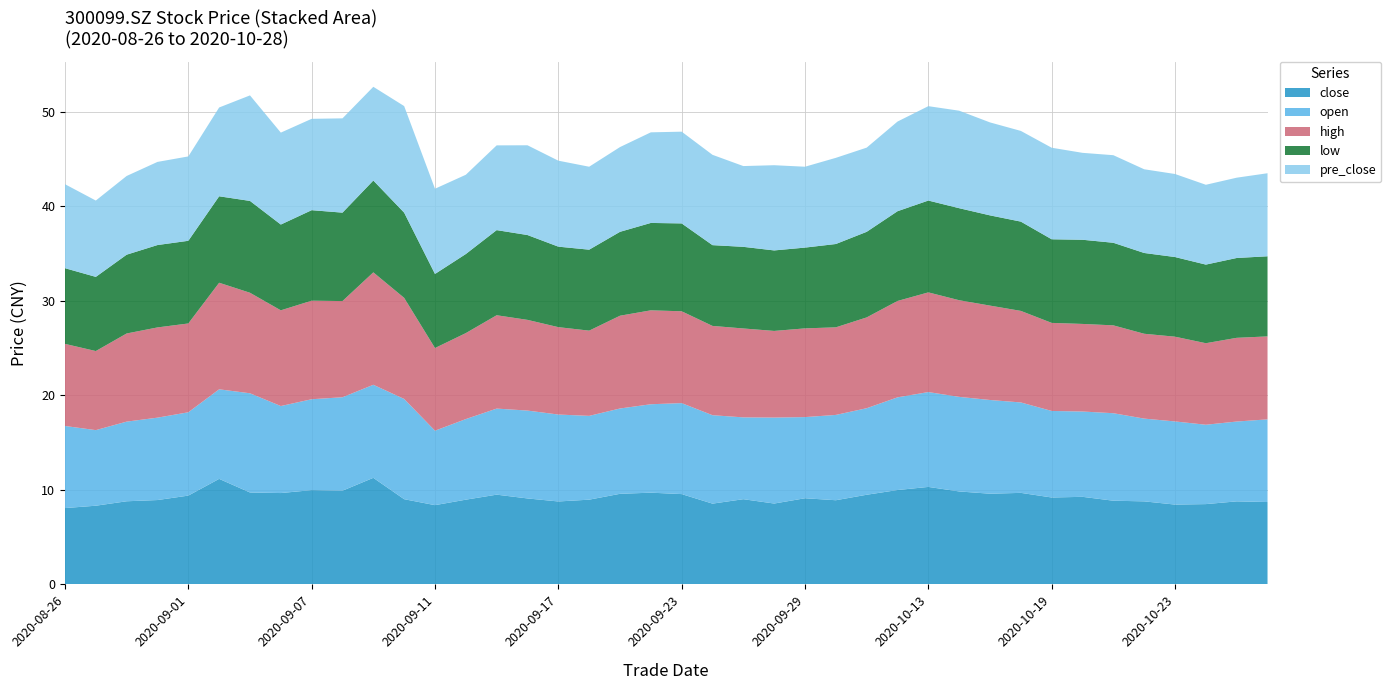

Reading left to right, what are all the values shown in this chart?

close: 8.1	8.3	8.8	8.9	9.4	11.2	9.7	9.7	10.0	9.9	11.3	9.0	8.4	9.0	9.5	9.1	8.8	9.0	9.6	9.7	9.6	8.6	9.0	8.6	9.1	8.9	9.5	10.0	10.3	9.8	9.6	9.7	9.2	9.3	8.9	8.8	8.4	8.5	8.8	8.7
open: 8.7	8.0	8.4	8.7	8.8	9.5	10.5	9.2	9.6	9.9	9.8	10.6	7.9	8.5	9.1	9.3	9.2	8.9	9.0	9.4	9.6	9.4	8.7	9.1	8.6	9.0	9.2	9.8	10.0	10.0	9.9	9.6	9.2	9.0	9.3	8.8	8.8	8.4	8.4	8.8
high: 8.7	8.4	9.3	9.6	9.4	11.3	10.6	10.1	10.4	10.2	11.9	10.7	8.8	9.1	9.9	9.6	9.2	9.0	9.8	9.9	9.7	9.4	9.4	9.2	9.4	9.3	9.6	10.2	10.6	10.2	10.0	9.7	9.3	9.3	9.3	9.0	9.0	8.6	8.9	8.8
low: 8.0	7.8	8.3	8.7	8.8	9.2	9.7	9.1	9.6	9.4	9.7	9.0	7.8	8.4	9.0	9.0	8.5	8.6	8.9	9.2	9.3	8.6	8.6	8.5	8.6	8.8	9.1	9.5	9.7	9.7	9.6	9.4	8.8	8.9	8.7	8.6	8.4	8.3	8.4	8.5
pre_close: 8.9	8.1	8.3	8.8	8.9	9.4	11.2	9.7	9.7	10.0	9.9	11.3	9.0	8.4	9.0	9.5	9.1	8.8	9.0	9.6	9.7	9.6	8.6	9.0	8.6	9.1	8.9	9.5	10.0	10.3	9.8	9.6	9.7	9.2	9.3	8.9	8.8	8.4	8.5	8.8